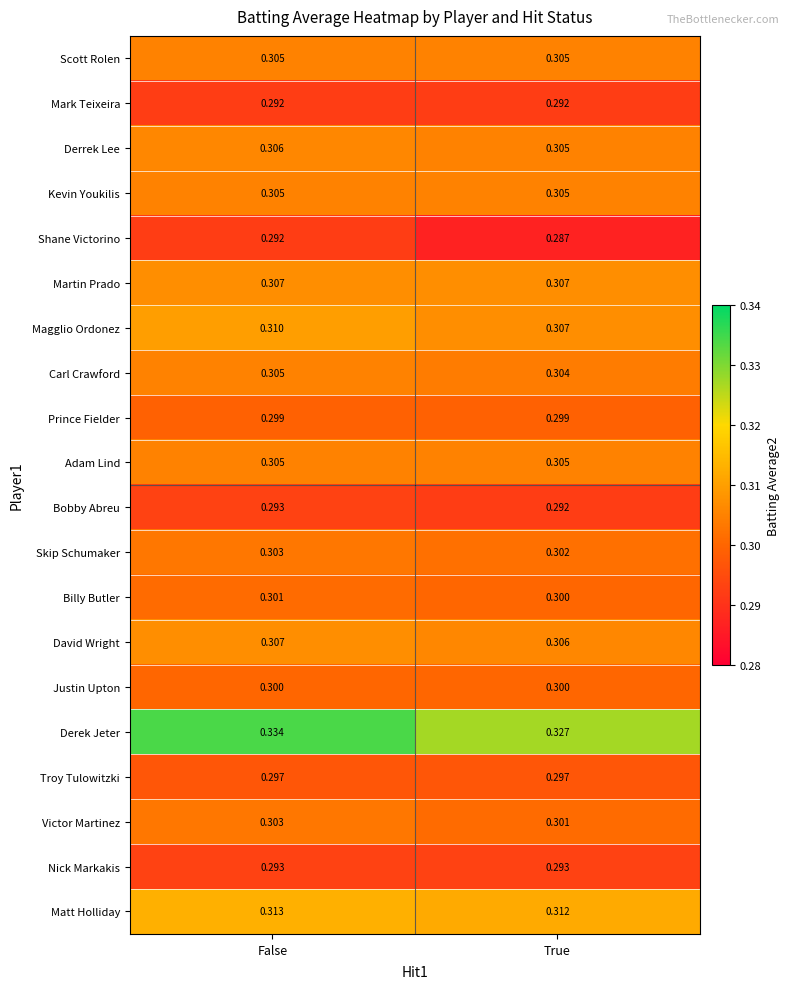

Between False and True, which series saw the biggest shift?

Derek Jeter